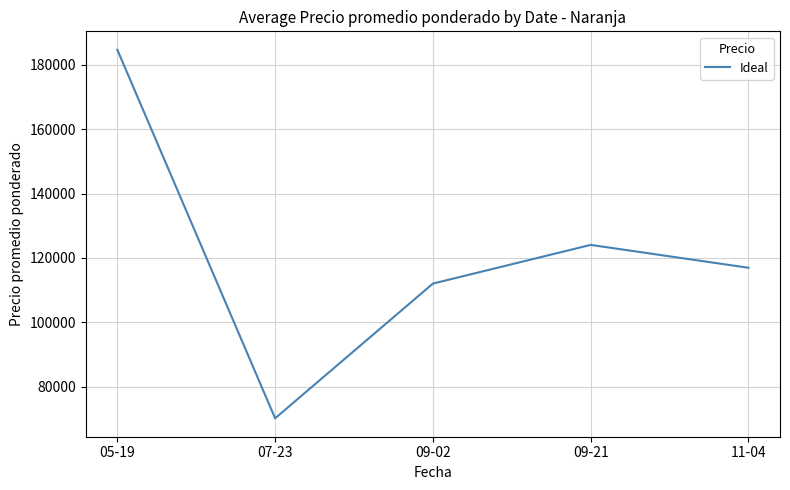

What position from the left is 11-04?

5